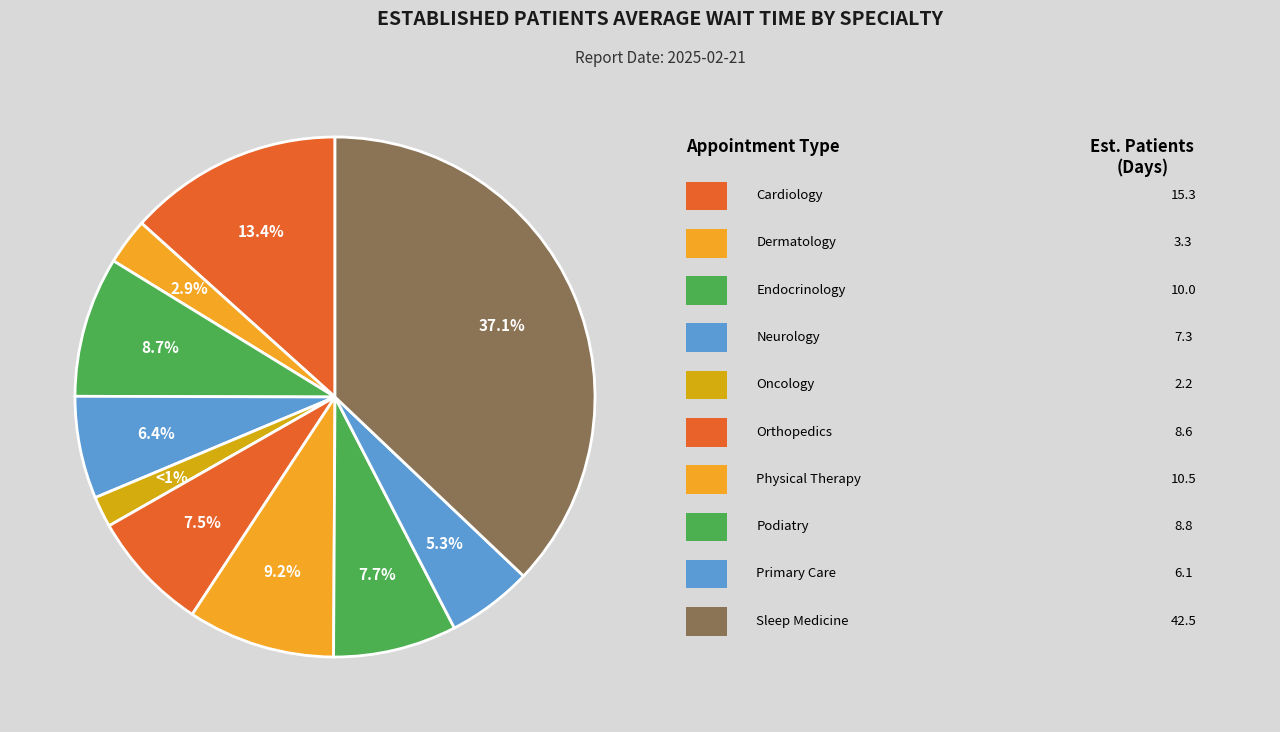

Does PODIATRY represent more than half of the total?

No